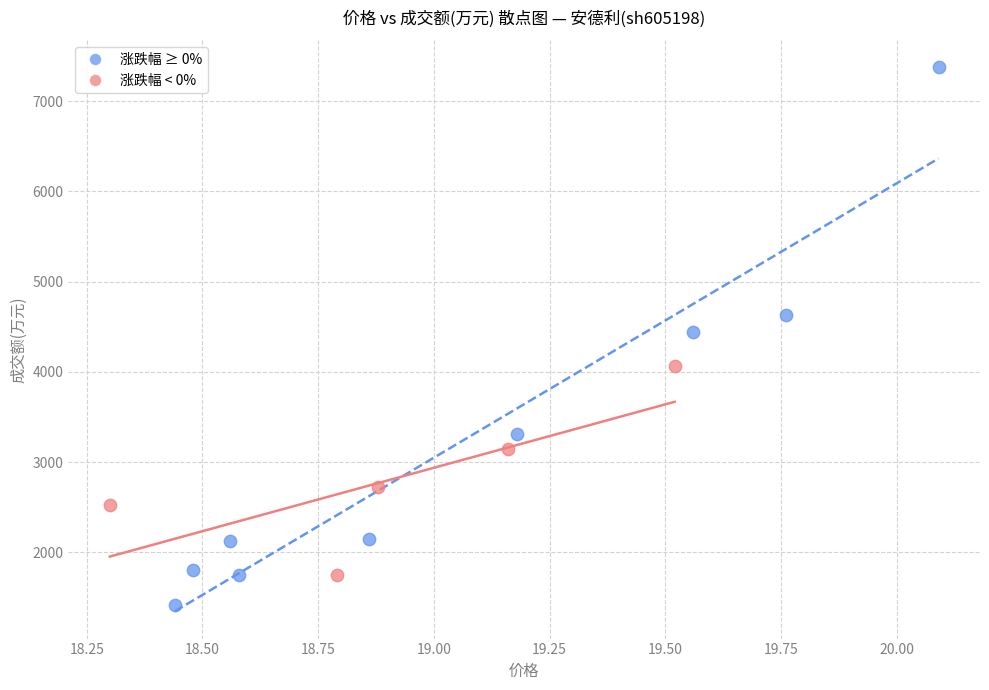

Which series contains the highest Y value?

涨跌幅 ≥ 0%